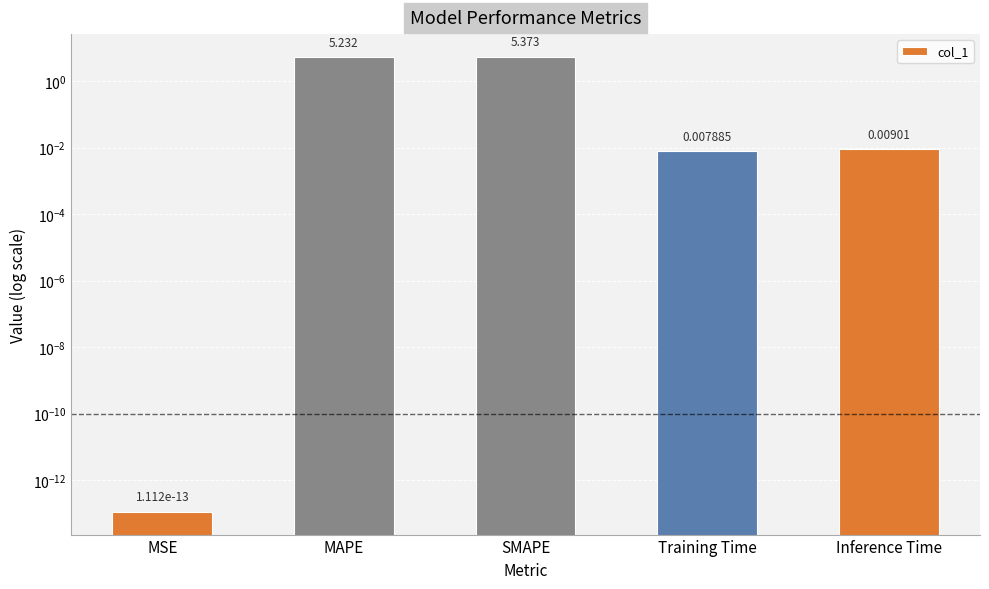

Reading left to right, extract all data points from this chart.

MSE=0.0	MAPE=5.2	SMAPE=5.4	Training Time=0.0	Inference Time=0.0